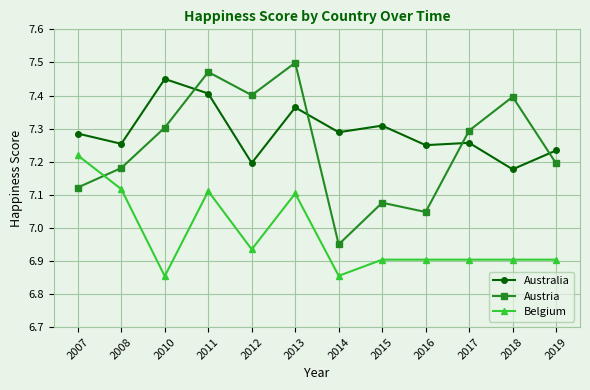

Rank the series by their maximum value, from lowest to highest.

Belgium, Australia, Austria